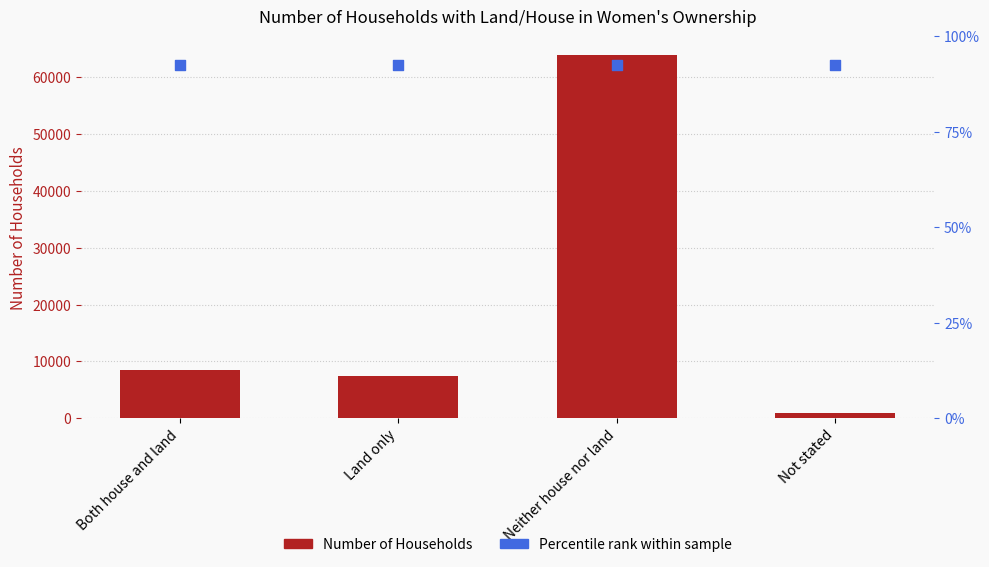

At how many categories does at least one series exceed 38463?

4